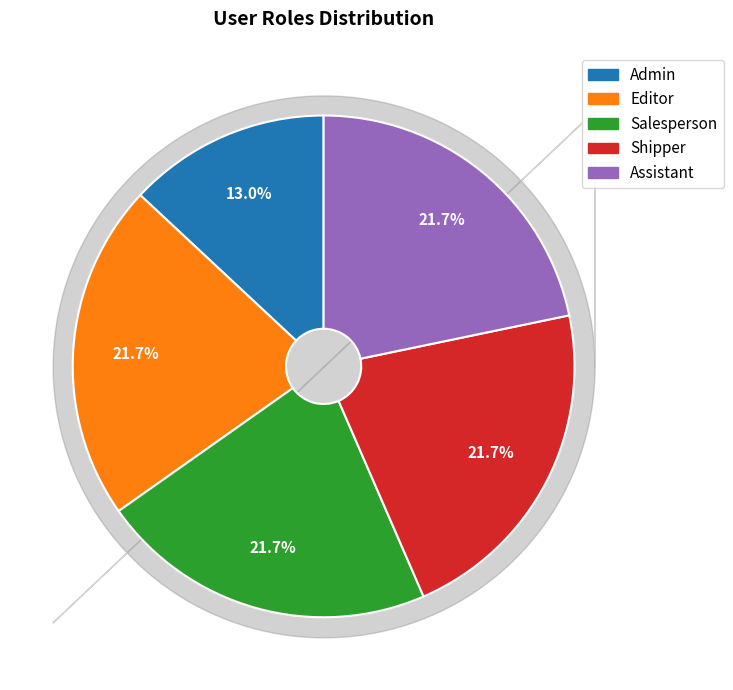

To the nearest percent, what is the average slice percentage?

20%